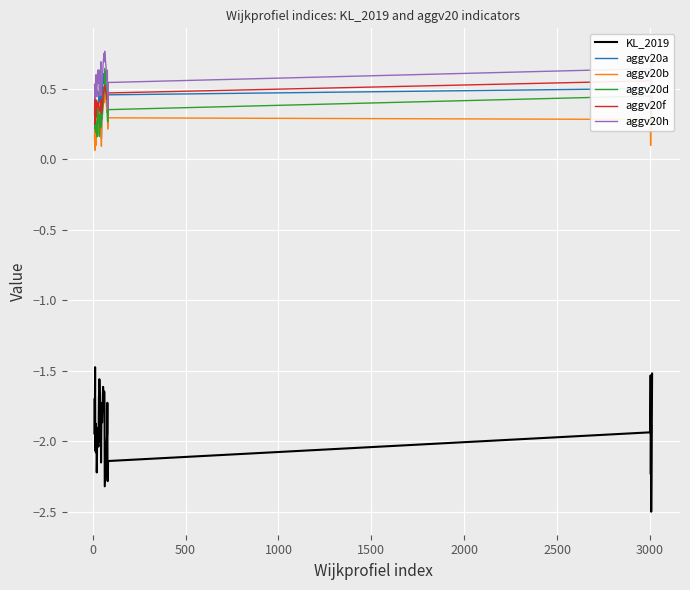

True or false: KL_2019 and aggv20d intersect in this chart.

False